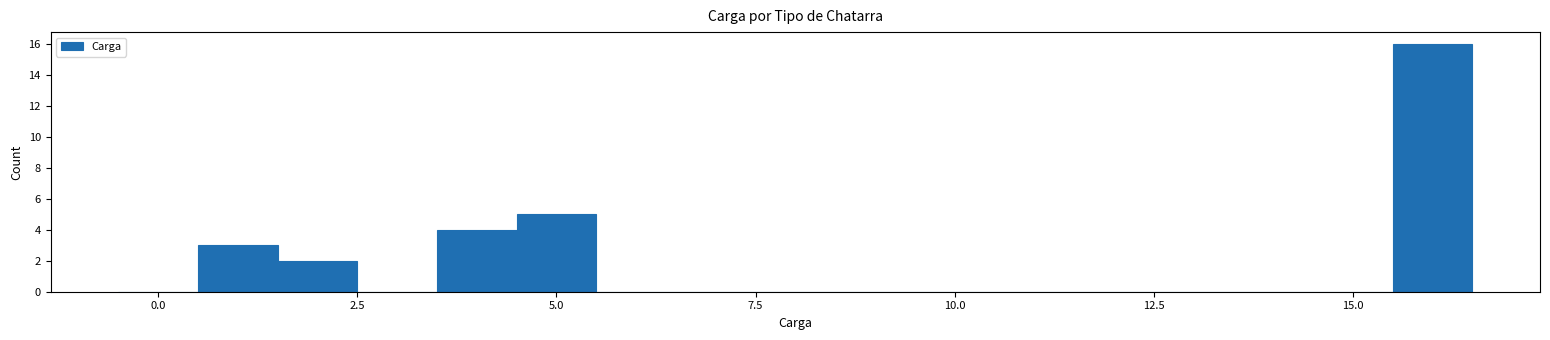

Around what value on the x-axis is the tallest bar? Give the approximate position of its centre, as read against the axis.

16.0